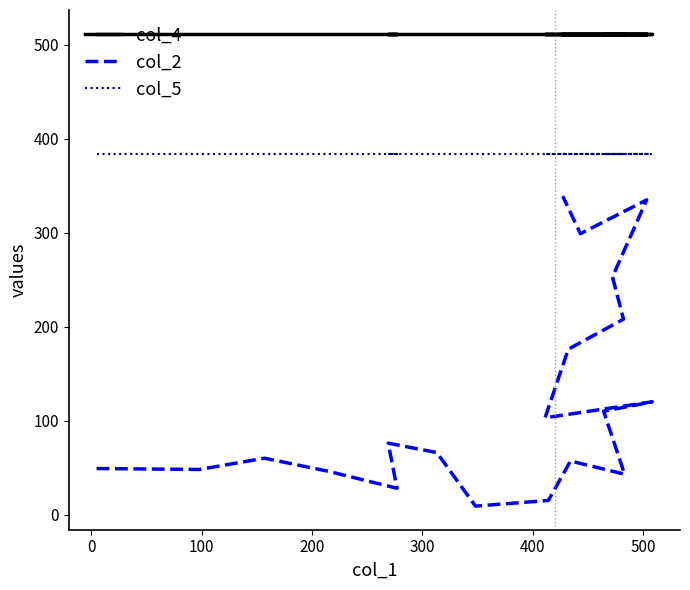

True or false: col_4 and col_2 intersect in this chart.

False